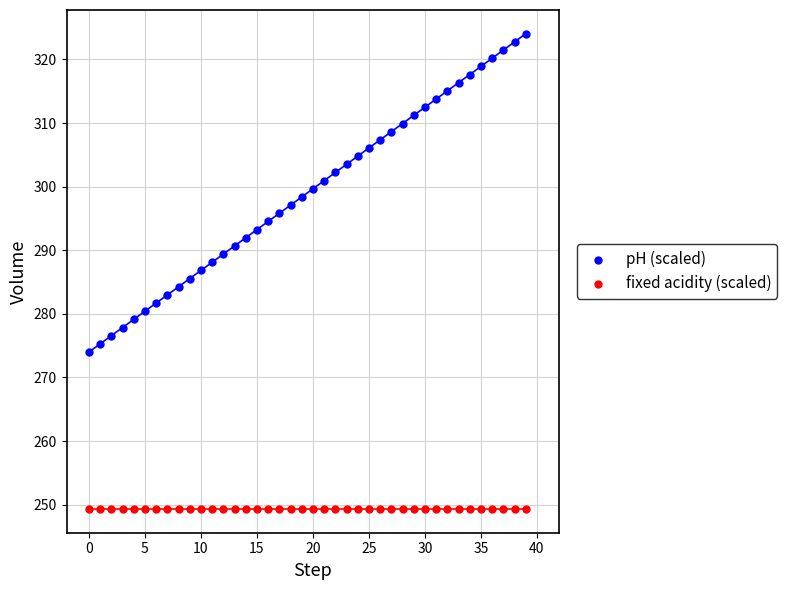

Which series contains the highest Y value?

pH (scaled)